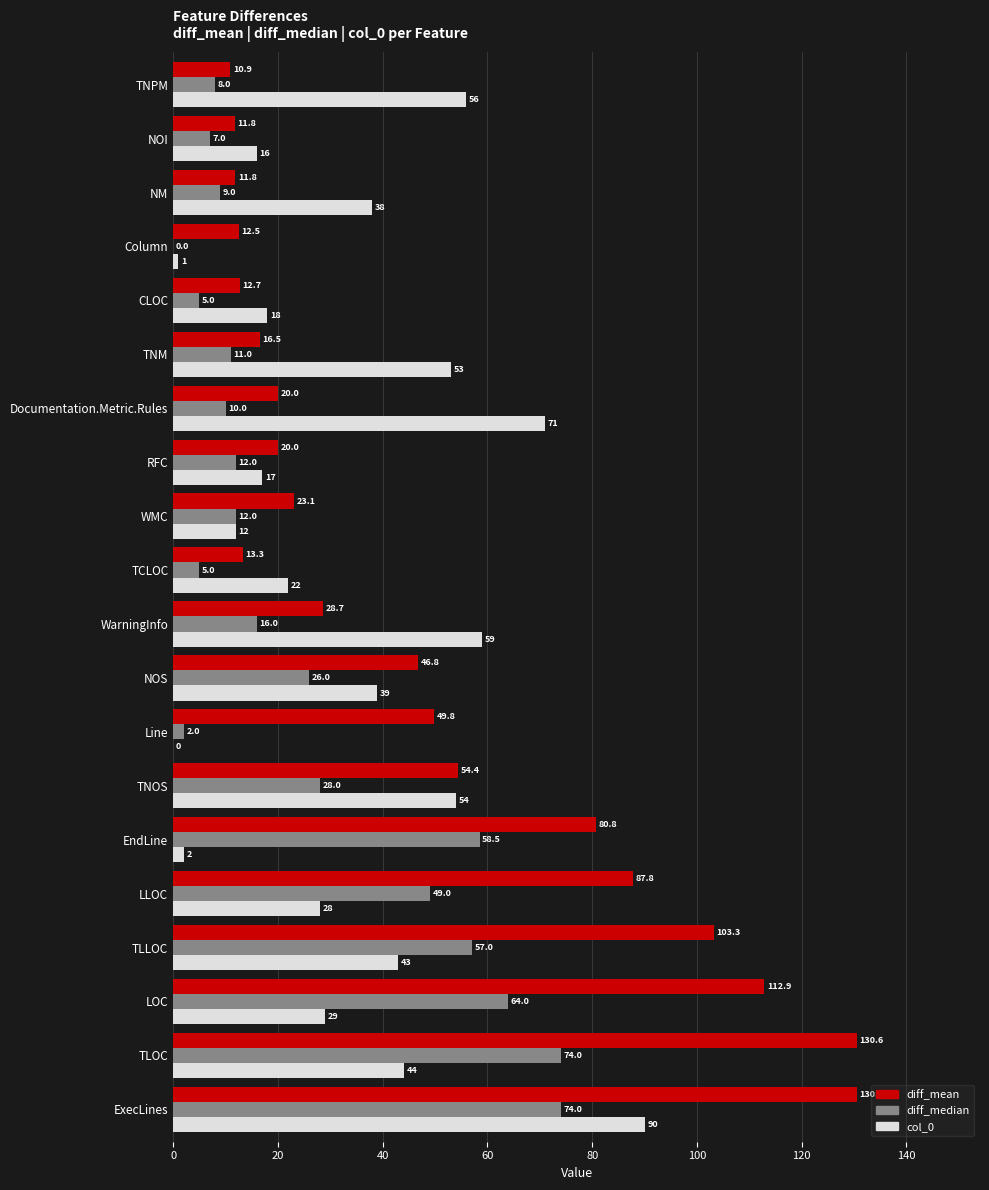

What is the maximum value for diff_median?

74.0